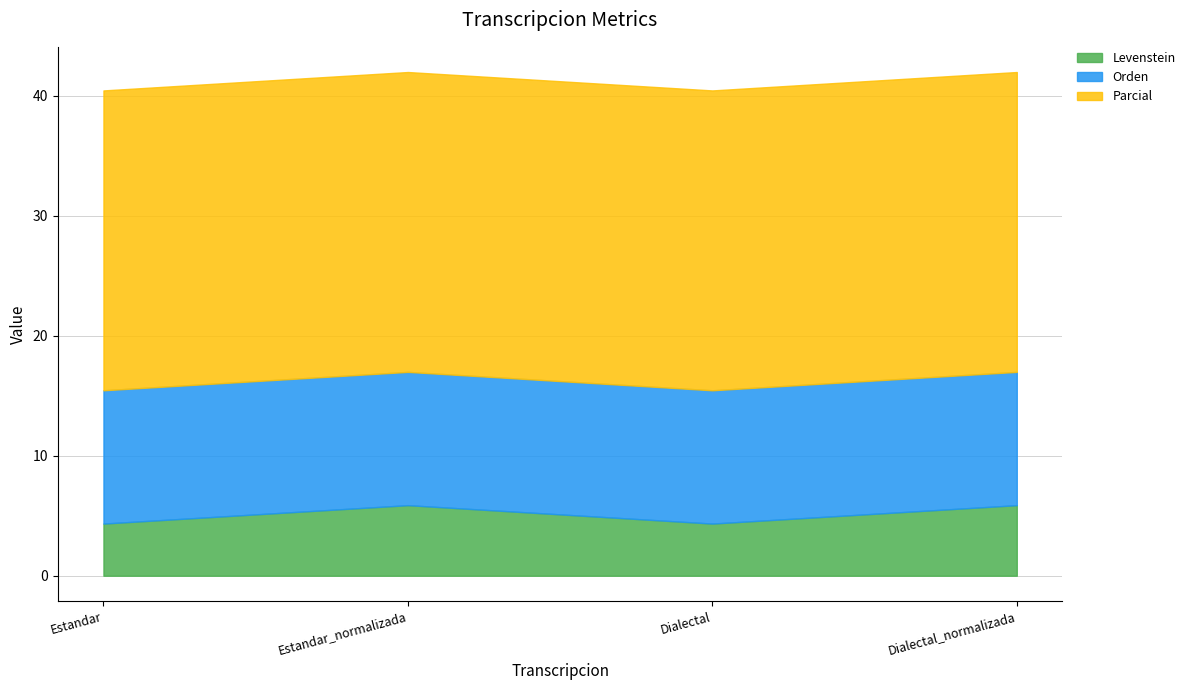

True or false: Orden and Levenstein intersect in this chart.

False